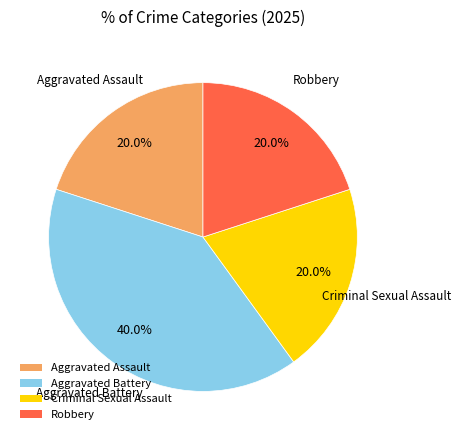

Approximately how many times larger is the value at Aggravated Battery compared to Robbery?

2.0